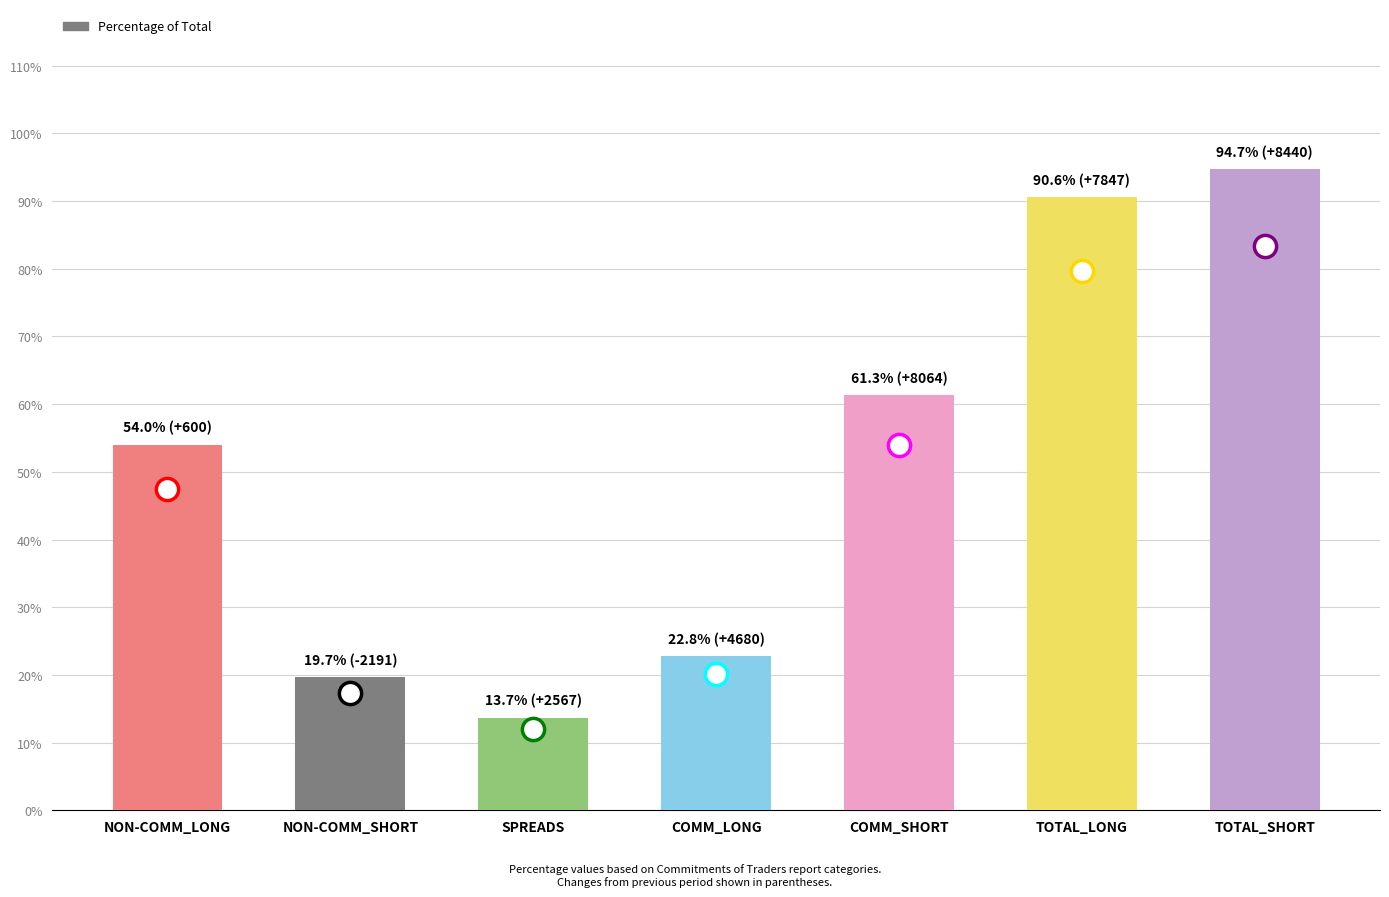

List the labels in order of value, largest first.

TOTAL_SHORT, TOTAL_LONG, COMM_SHORT, NON-COMM_LONG, COMM_LONG, NON-COMM_SHORT, SPREADS